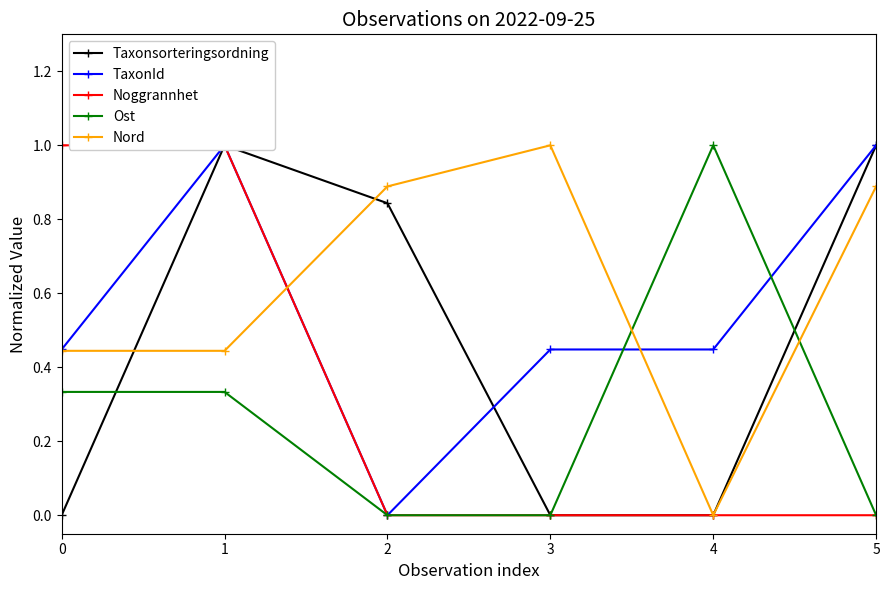

What is the difference between the TaxonId values at 5 and 2?

1.0